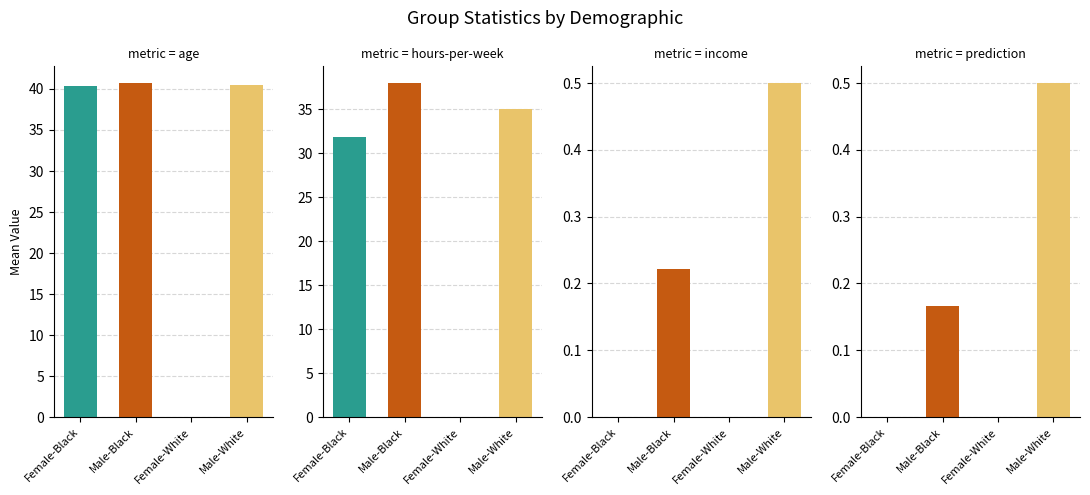

What is the label of the 4th bar from the left?

Male-White